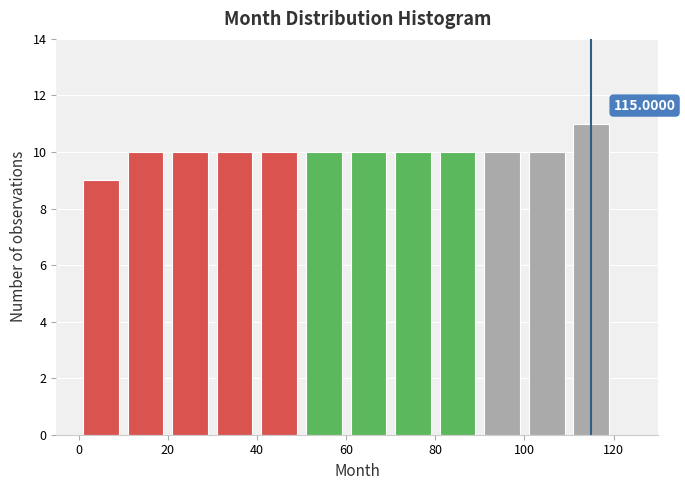

Over which range of the x-axis is the bar tallest?

110 to 120